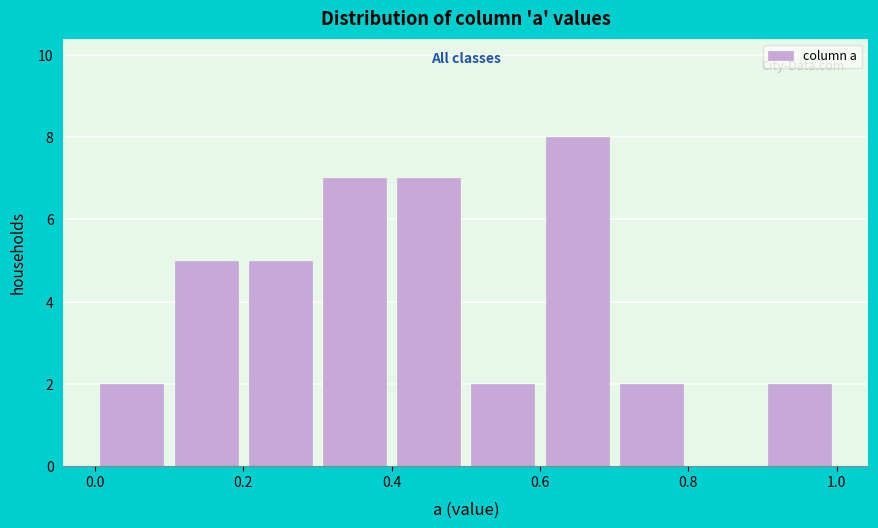

Over which range of the x-axis is the bar tallest?

0.6 to 0.7